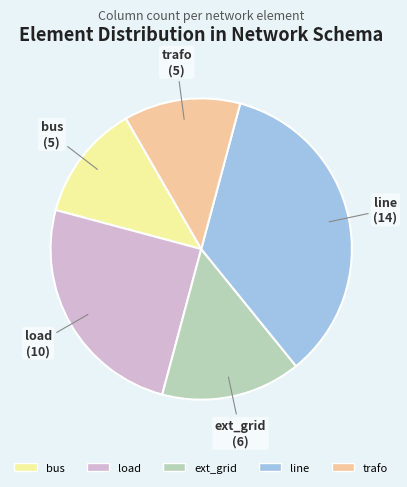

Approximately how many times larger is the value at load compared to trafo?

2.0